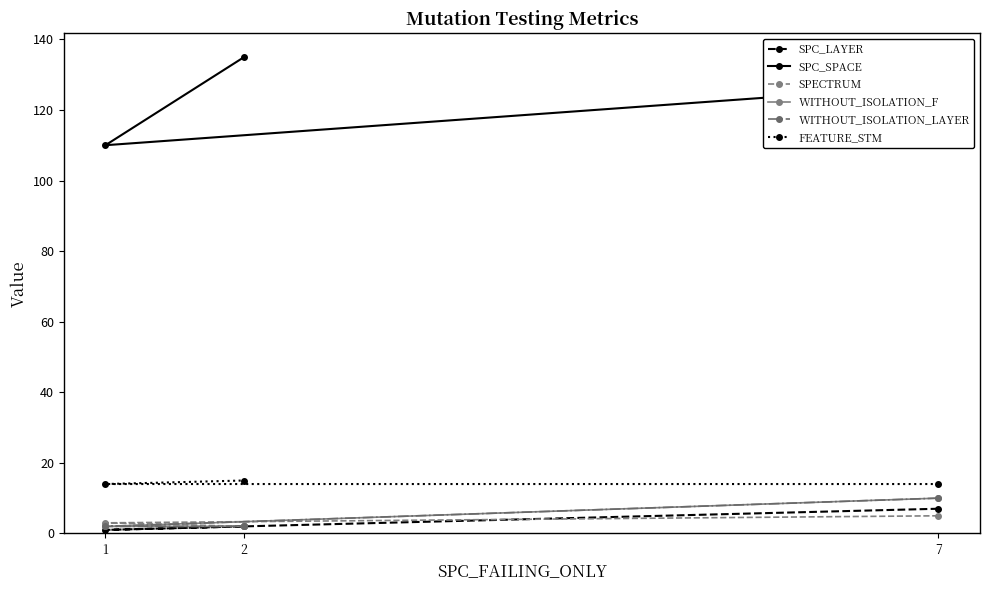

Count the number of categories in the chart.

3